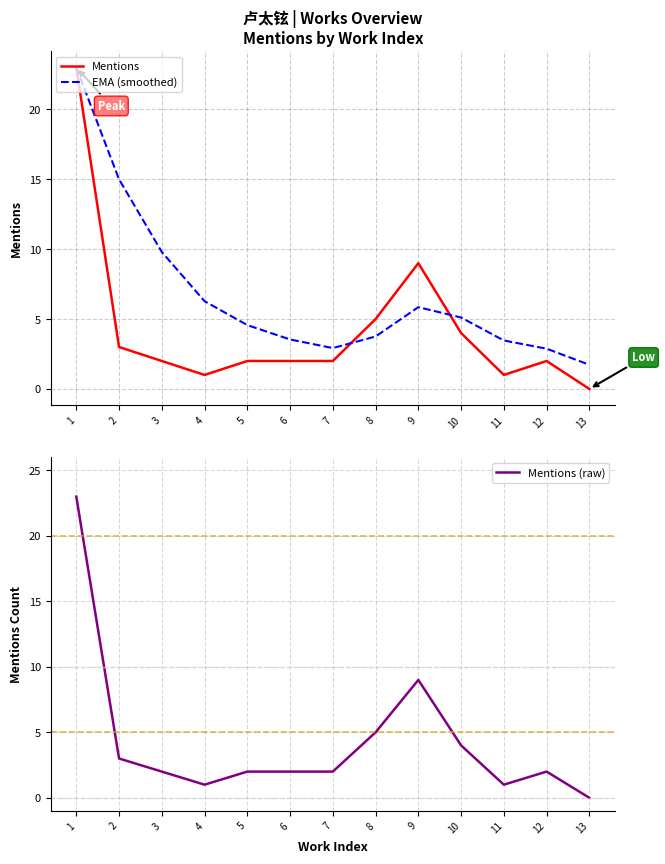

What is the average value of the Mentions series?

4.3